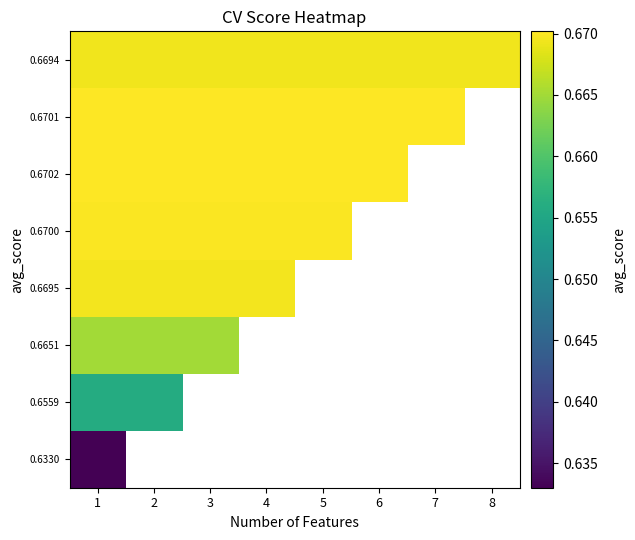

What is the smallest value displayed?

0.6